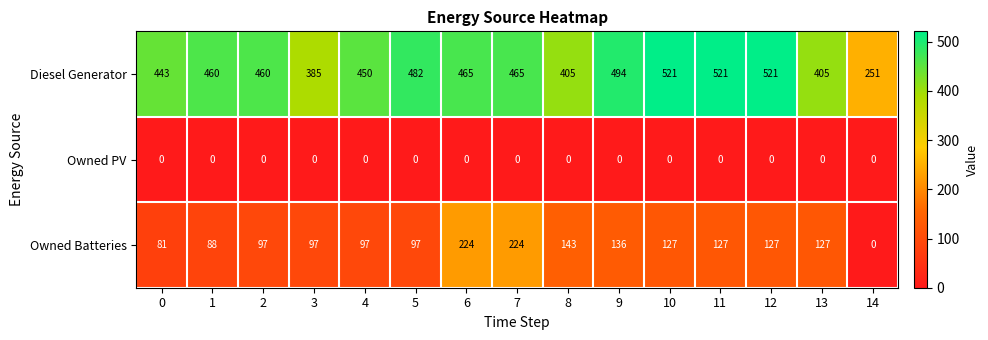

Rank the series by their average value, from highest to lowest.

Diesel Generator, Owned Batteries, Owned PV